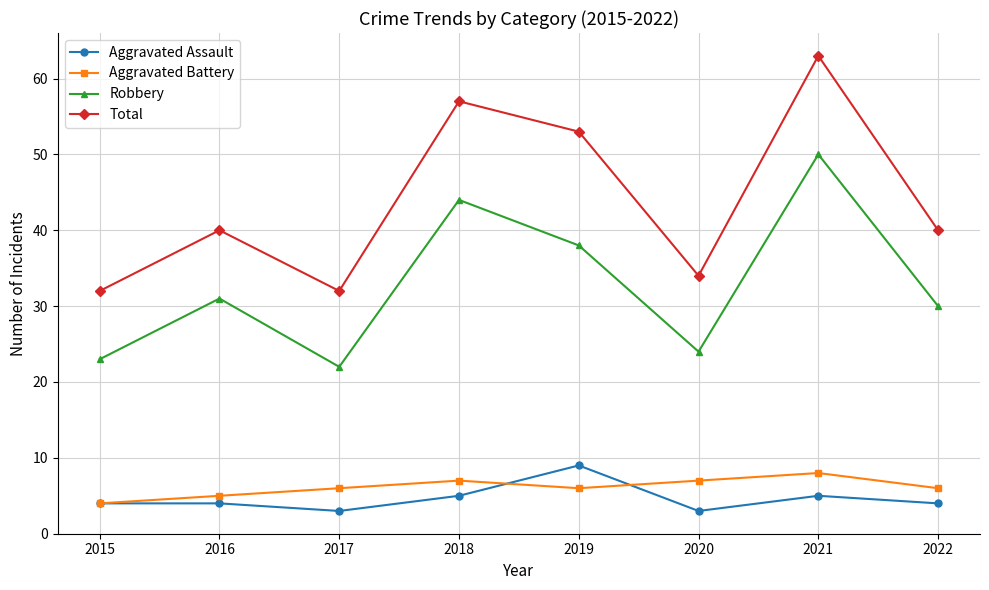

In Total, how many points are lower than both neighbors (excluding endpoints)?

2